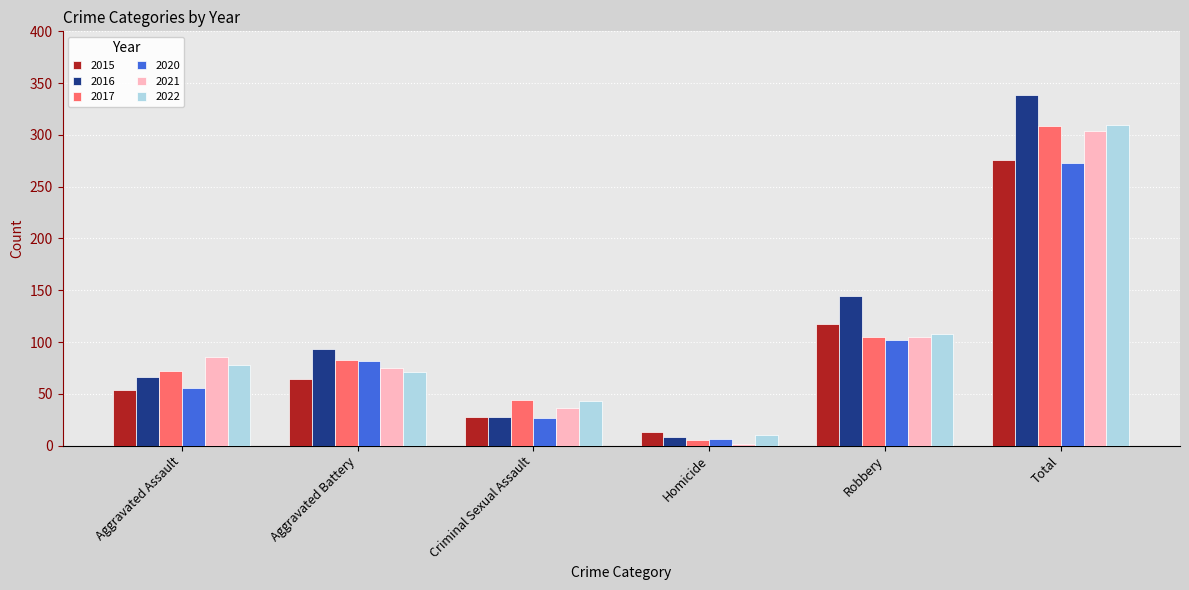

Is it true that 2021 equals 63 at Total?

False